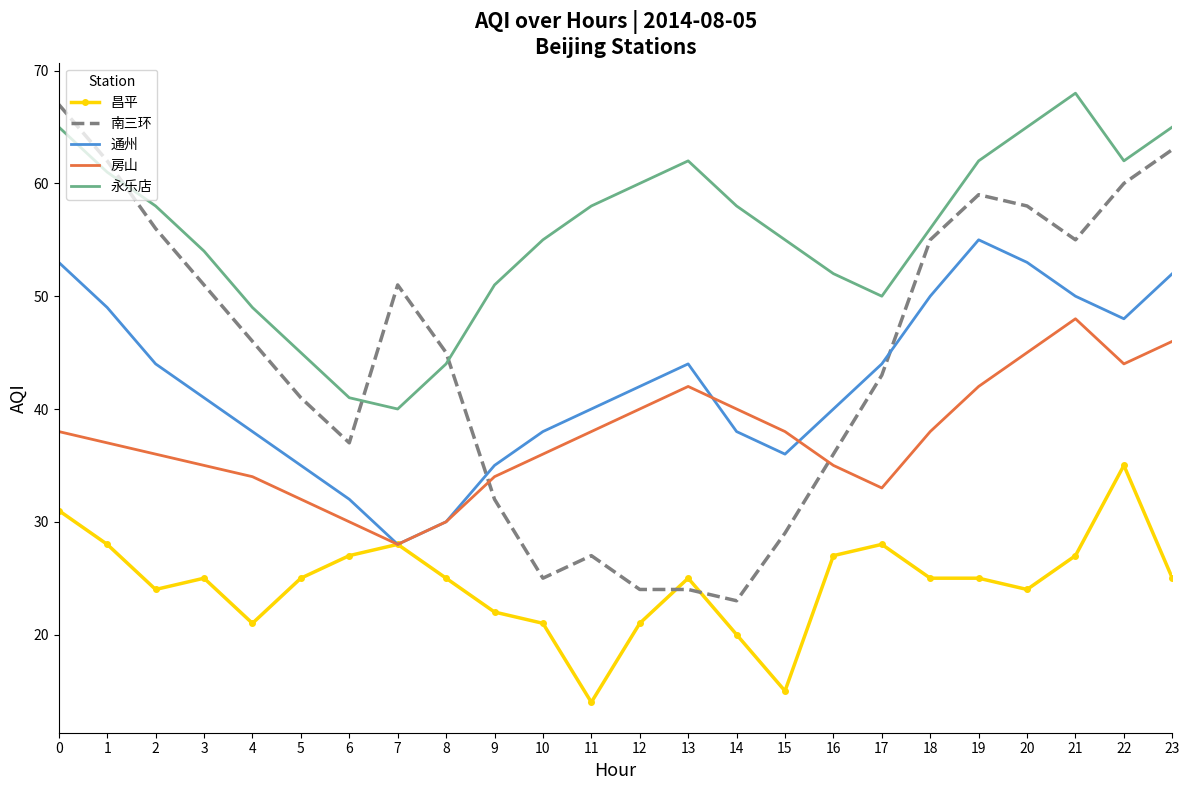

Which series ends up on top after the final intersection of 房山 and 南三环?

南三环